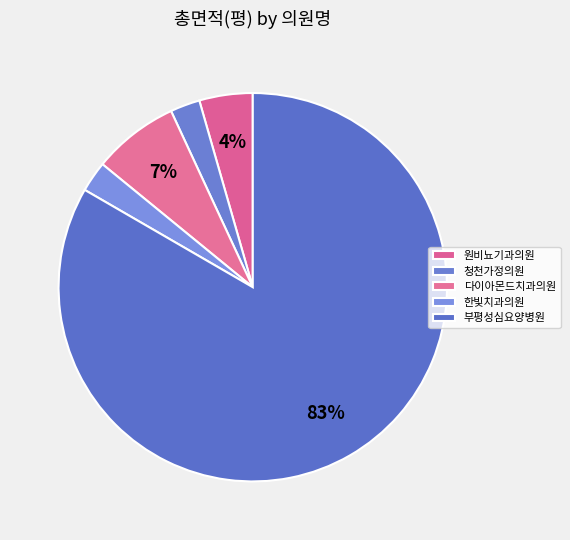

True or false: 다이아몬드치과의원 accounts for 1% of the total.

False